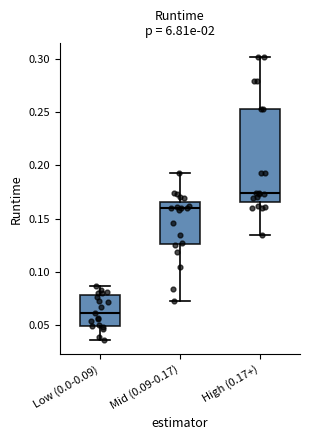

Where is the upper edge of the box for Mid (0.09-0.17) on the y-axis? The values are not printed on the chart, so give them approximately, as read against the axis.

0.165